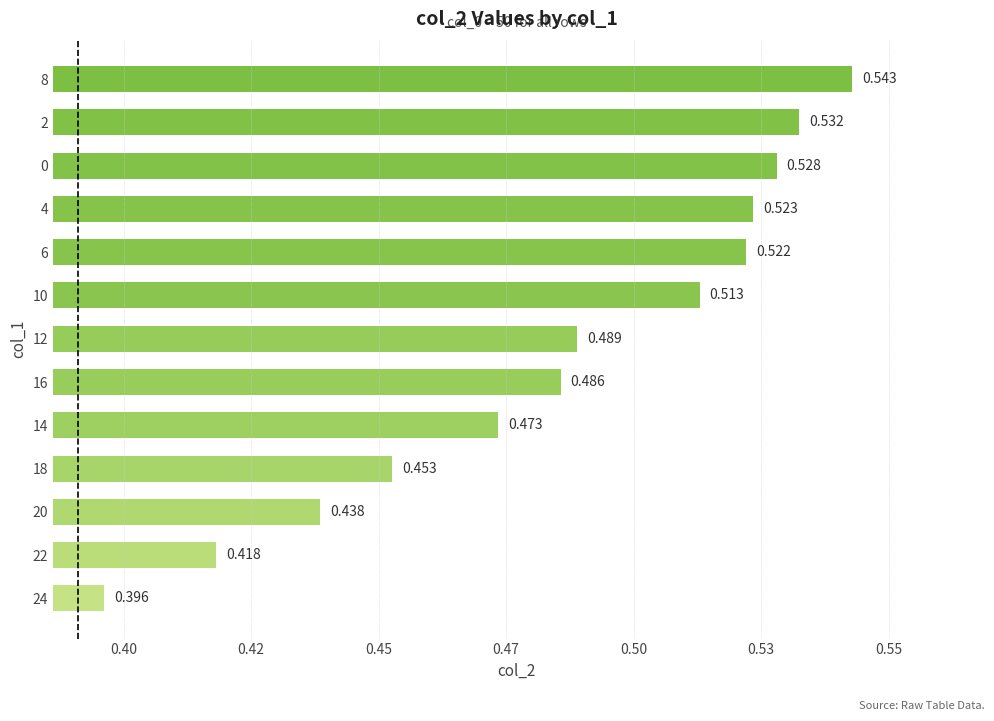

Are the bars horizontal?

Yes